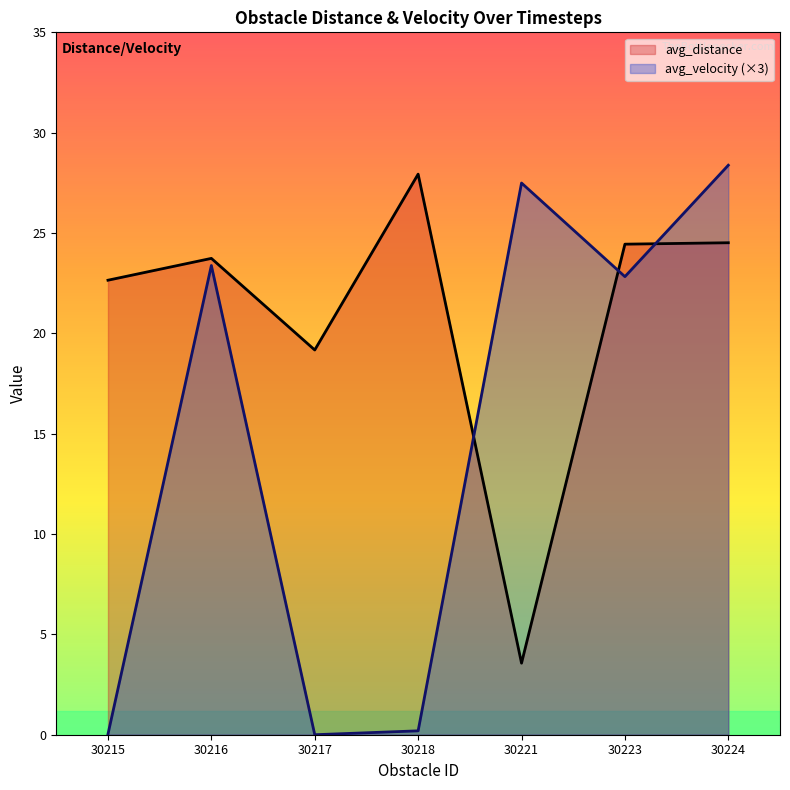

Is the value of avg_distance at 30217 greater than the value of avg_velocity (×3) at 30215?

Yes